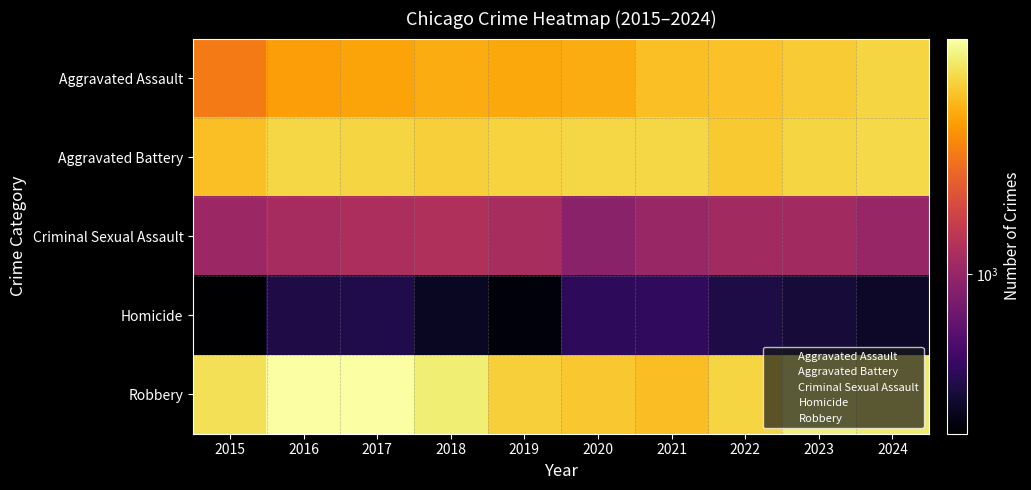

Which label corresponds to the largest value in the chart?

2017